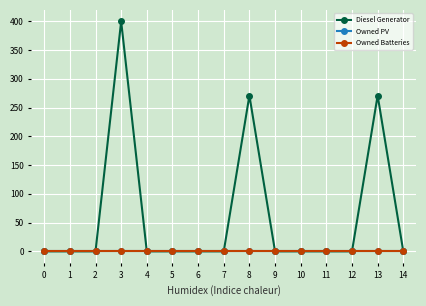

Reading left to right, transcribe all the data shown in this chart.

Diesel Generator: 0=0	1=0	2=0	3=400	4=0	5=0	6=0	7=0	8=271	9=0	10=0	11=0	12=0	13=271	14=0
Owned PV: 0=0	1=0	2=0	3=0	4=0	5=0	6=0	7=0	8=0	9=0	10=0	11=0	12=0	13=0	14=0
Owned Batteries: 0=0	1=0	2=0	3=0	4=0	5=0	6=0	7=0	8=0	9=0	10=0	11=0	12=0	13=0	14=0